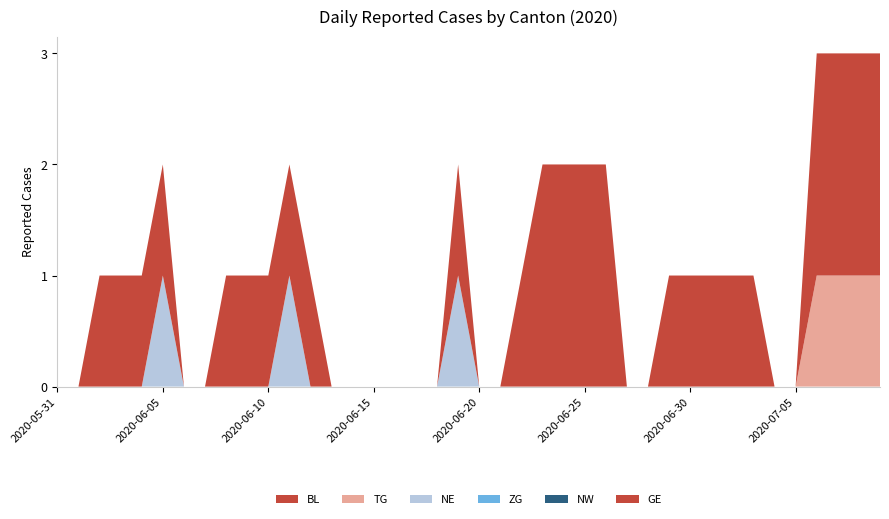

Reading left to right, list all the values displayed in this chart.

BL: 0	0	0	0	0	0	0	0	0	0	0	0	0	0	0	0	0	0	0	0	0	0	0	0	0	0	0	0	0	0	0	0	0	0	0	0	0	0	0	0
TG: 0	0	0	0	0	0	0	0	0	0	0	0	0	0	0	0	0	0	0	0	0	0	0	0	0	0	0	0	0	0	0	0	0	0	0	0	1	1	1	1
NE: 0	0	0	0	0	1	0	0	0	0	0	1	0	0	0	0	0	0	0	1	0	0	0	0	0	0	0	0	0	0	0	0	0	0	0	0	0	0	0	0
ZG: 0	0	0	0	0	0	0	0	0	0	0	0	0	0	0	0	0	0	0	0	0	0	0	0	0	0	0	0	0	0	0	0	0	0	0	0	0	0	0	0
NW: 0	0	0	0	0	0	0	0	0	0	0	0	0	0	0	0	0	0	0	0	0	0	0	0	0	0	0	0	0	0	0	0	0	0	0	0	0	0	0	0
GE: 0	0	1	1	1	1	0	0	1	1	1	1	1	0	0	0	0	0	0	1	0	0	1	2	2	2	2	0	0	1	1	1	1	1	0	0	2	2	2	2